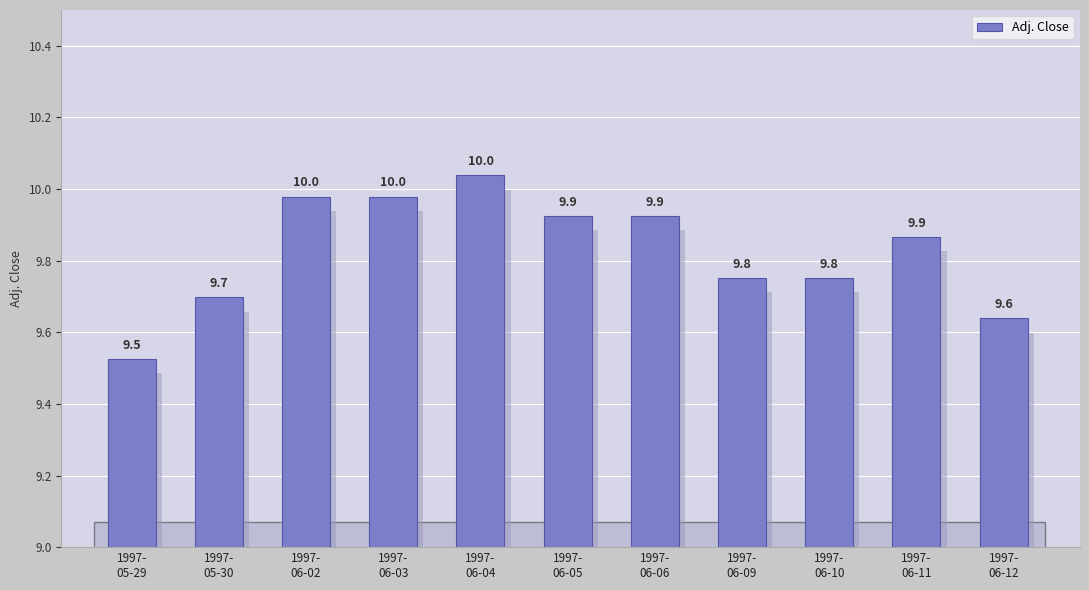

What is the difference between the second highest and second lowest values?

0.3